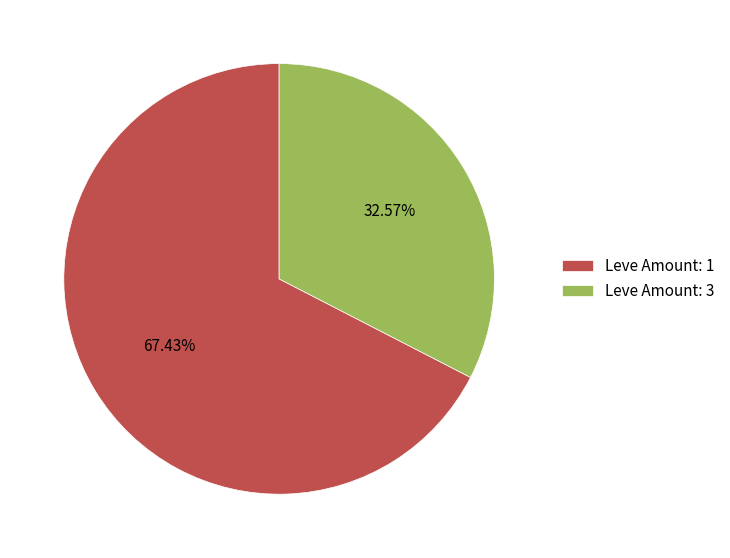

Is the sum of Leve Amount: 3 and Leve Amount: 1 greater than half?

Yes